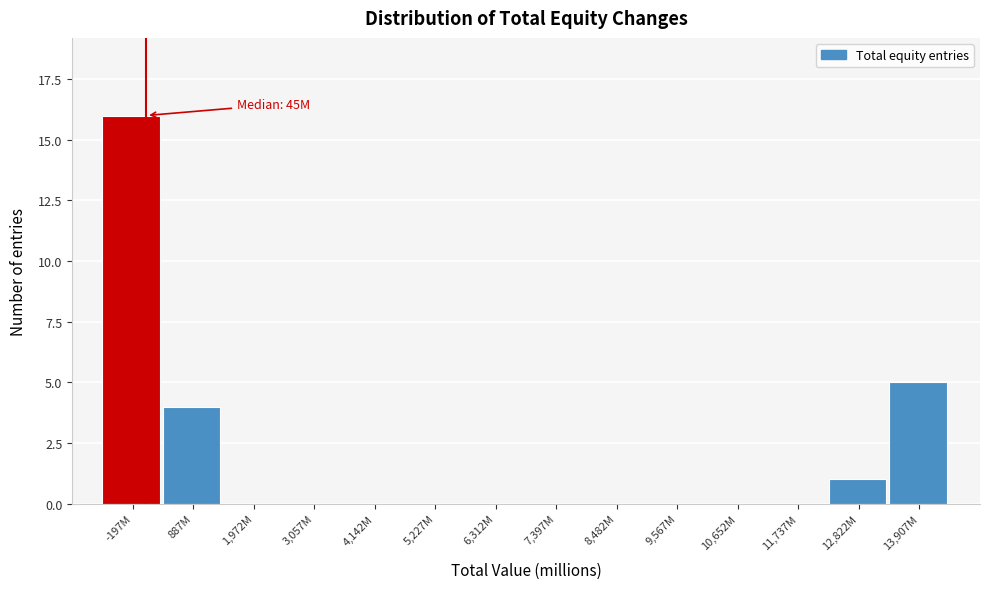

Reading right to left, extract all data points from this chart.

13,907M=5	12,822M=1	11,737M=0	10,652M=0	9,567M=0	8,482M=0	7,397M=0	6,312M=0	5,227M=0	4,142M=0	3,057M=0	1,972M=0	887M=4	-197M=16